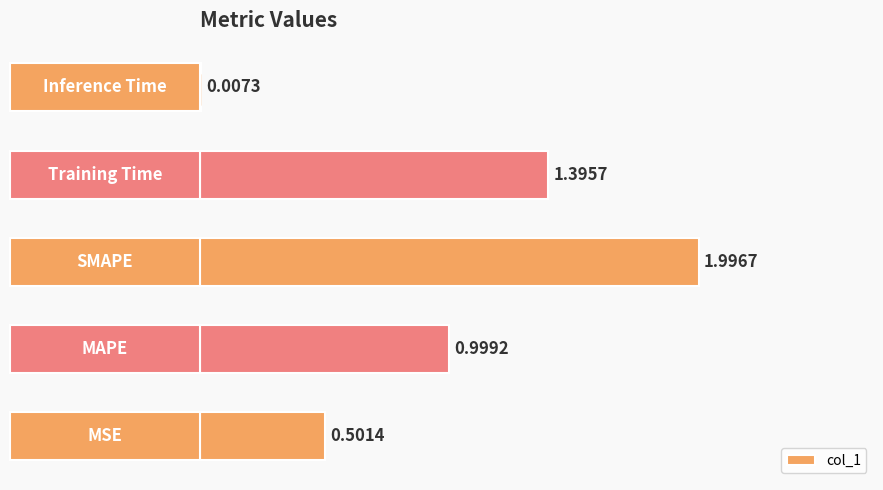

What is the sum of all values?

4.9